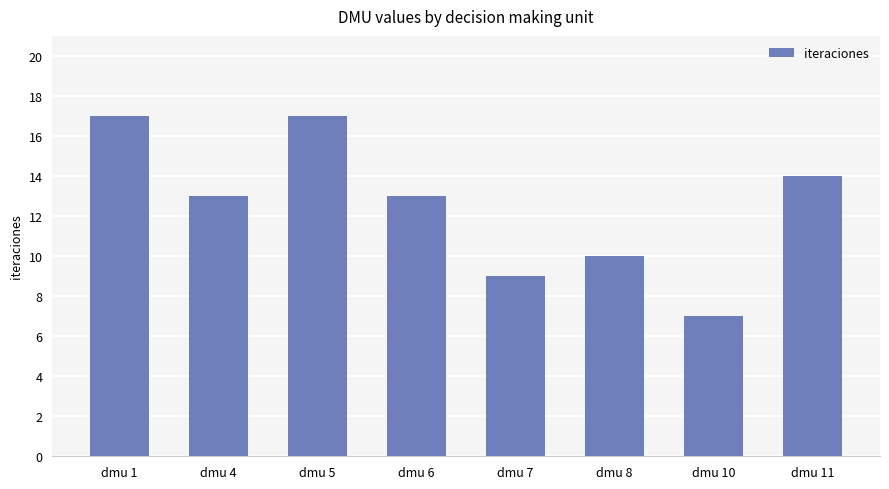

How many bars are there in total?

8